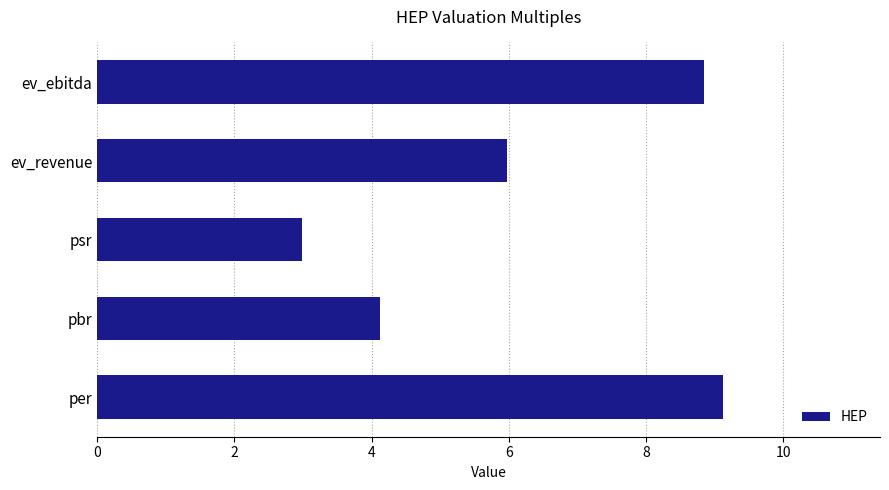

Are the bars grouped side by side (vs. stacked)?

No